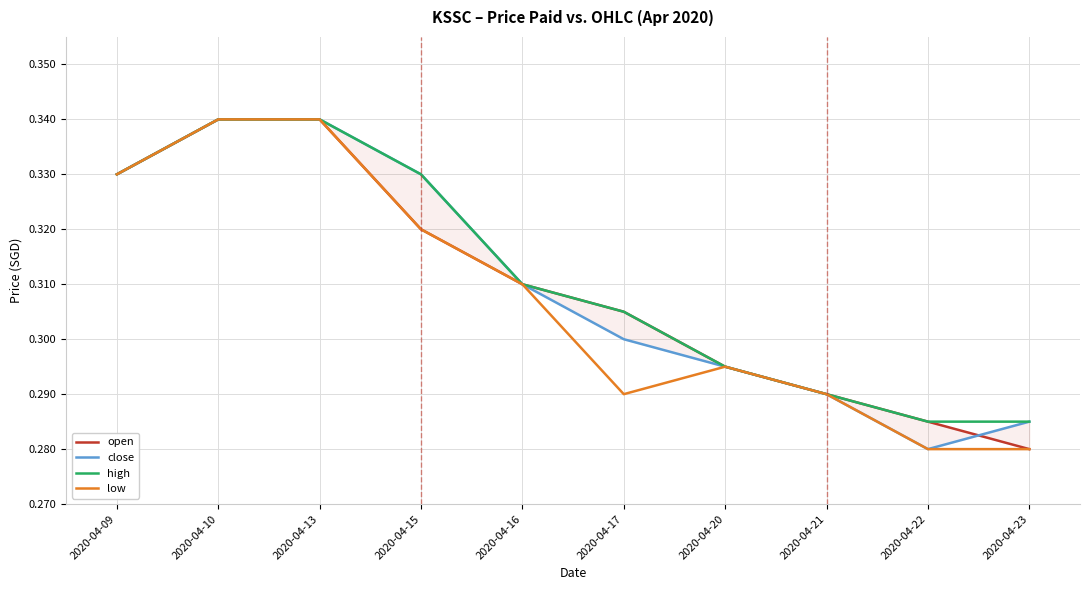

True or false: open has more than 0 points higher than both neighbors.

False